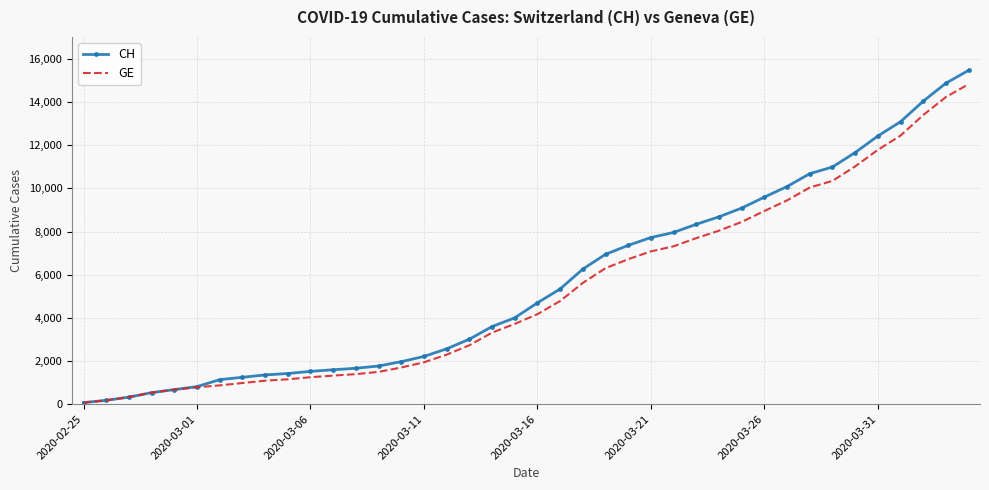

Which series has the largest range (max minus min)?

CH